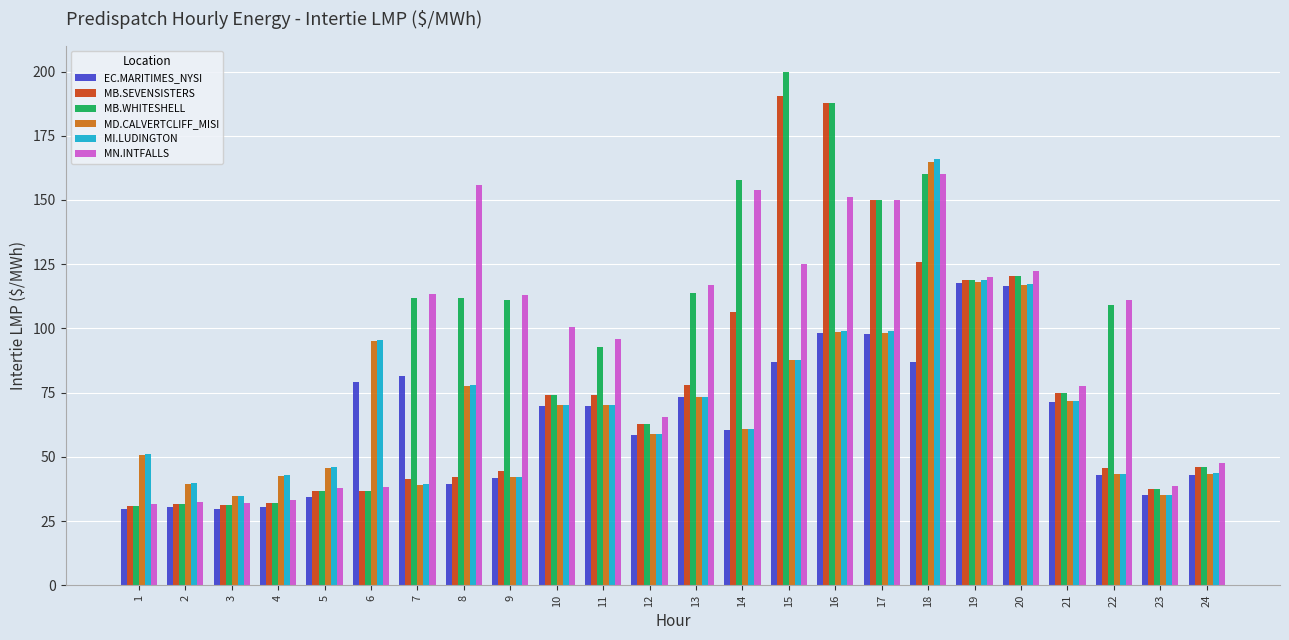

Which series has the widest spread of values?

MB.WHITESHELL